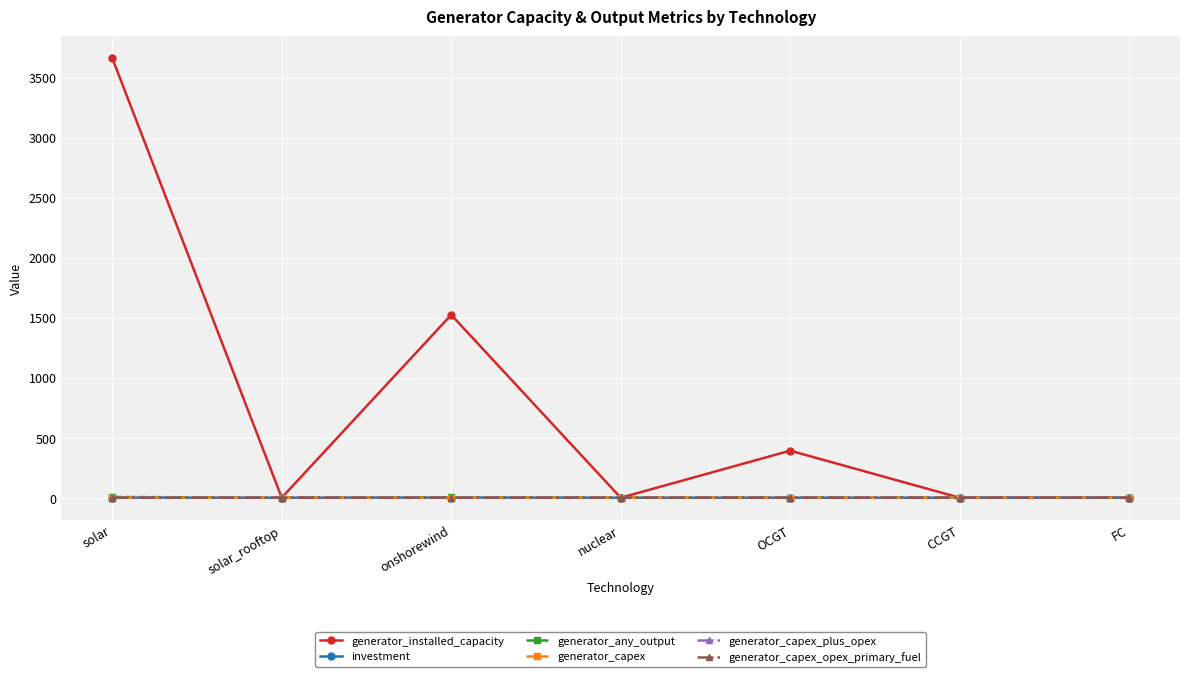

What is the label of the 6th point from the right?

solar_rooftop